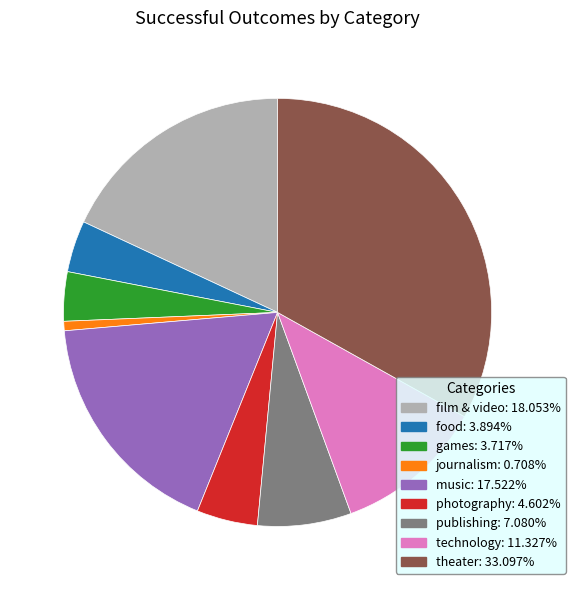

Combined, do journalism and food account for over 50%?

No